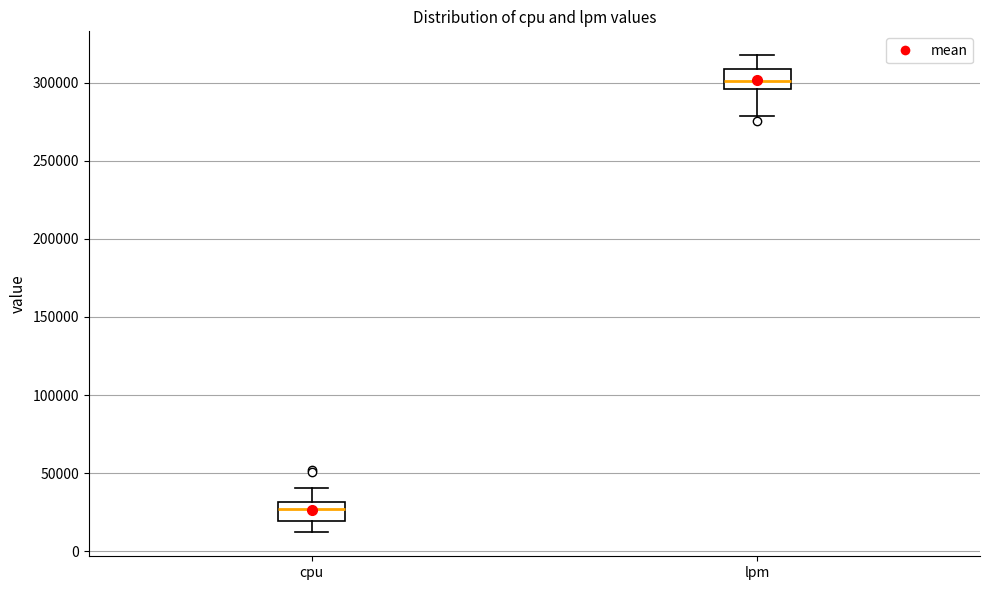

Reading left to right, transcribe this box plot: for each box, give where its median line is, the range the box spans, and where its two whiskers end, as read against the y-axis. The values are not printed on the chart, so give them approximately, as read against the axis.

cpu: median 25000, box 20000 to 30000, whiskers 10000 to 40000
lpm: median 300000, box 295000 to 310000, whiskers 280000 to 320000